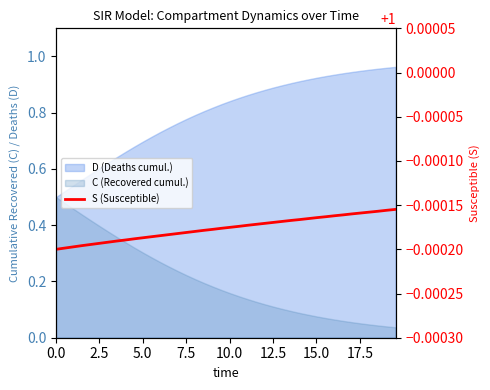

The chart shows a value of 1.7 at 24. True or false?

False